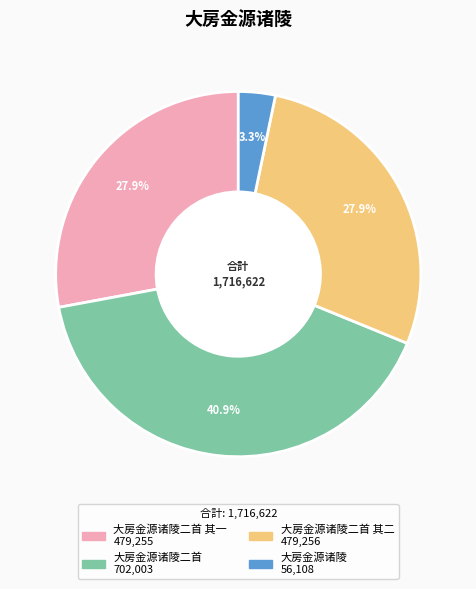

Count the number of slices in the pie.

4